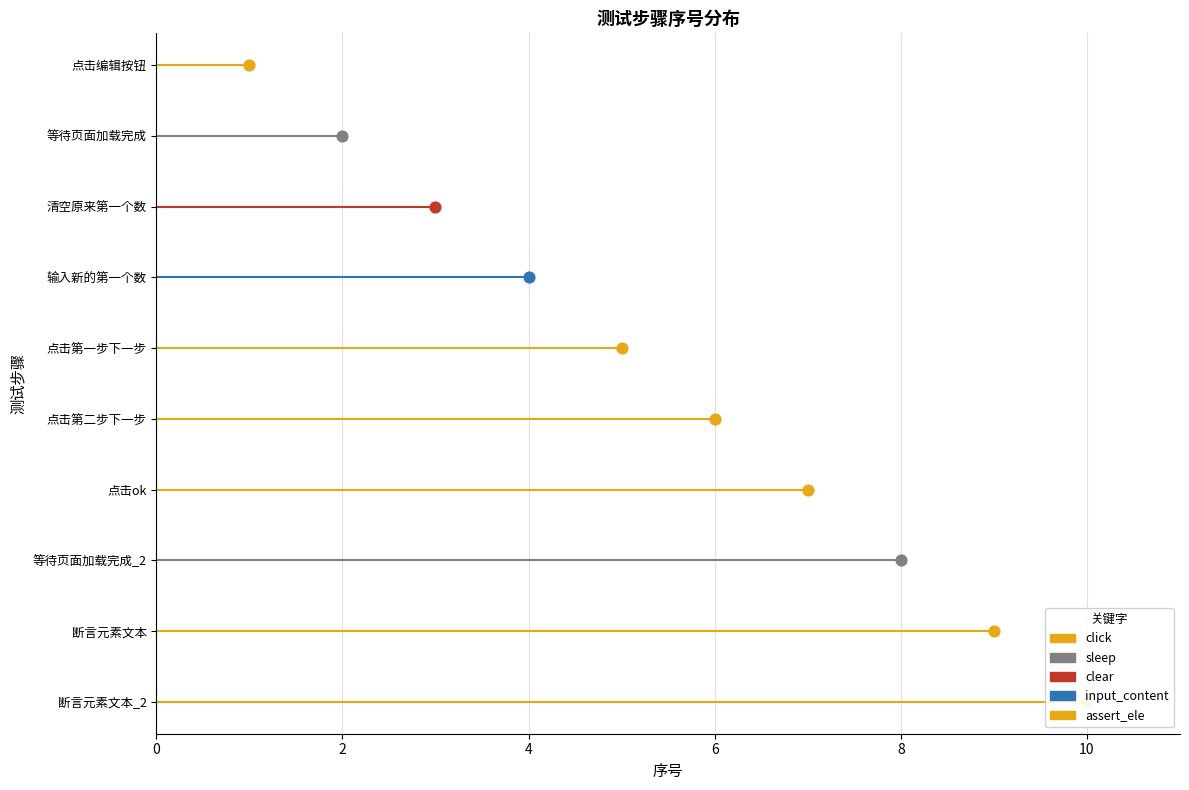

Is the value of sleep at 0 greater than the value of click at 2?

No